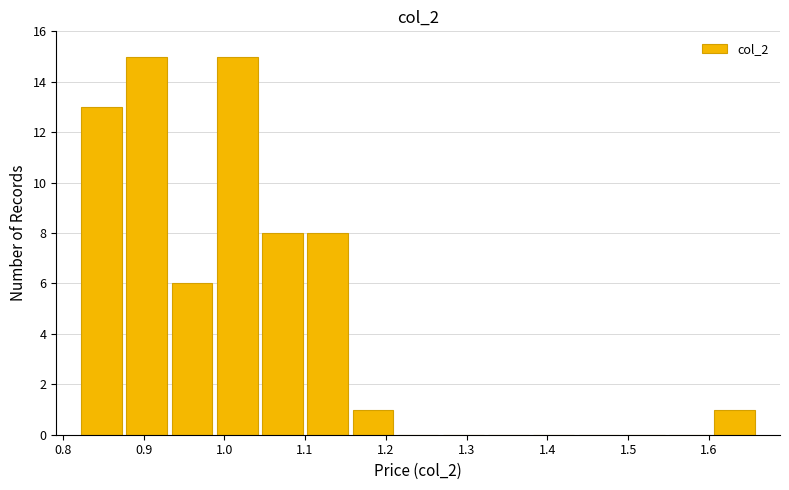

Reading left to right, transcribe this chart: for each bar, give the range it covers on the x-axis and its height. Neither the bar edges nor the heights are printed on the chart, so give them approximately, as read against the axes.

0.820 to 0.876: 13
0.876 to 0.932: 15
0.932 to 0.988: 6
0.988 to 1.044: 15
1.044 to 1.100: 8
1.100 to 1.156: 8
1.156 to 1.212: 1
1.212 to 1.268: 0
1.268 to 1.324: 0
1.324 to 1.380: 0
1.380 to 1.436: 0
1.436 to 1.492: 0
1.492 to 1.548: 0
1.548 to 1.604: 0
1.604 to 1.660: 1